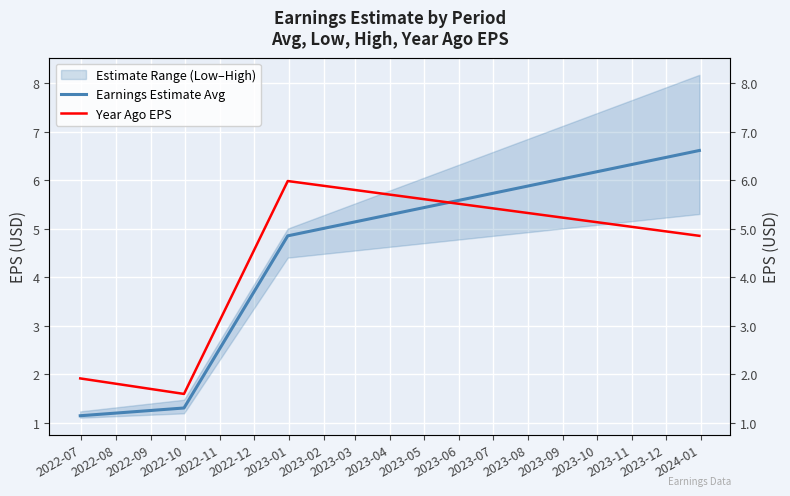

What value does the Earnings Estimate Avg series have at 2022-08?

1.3